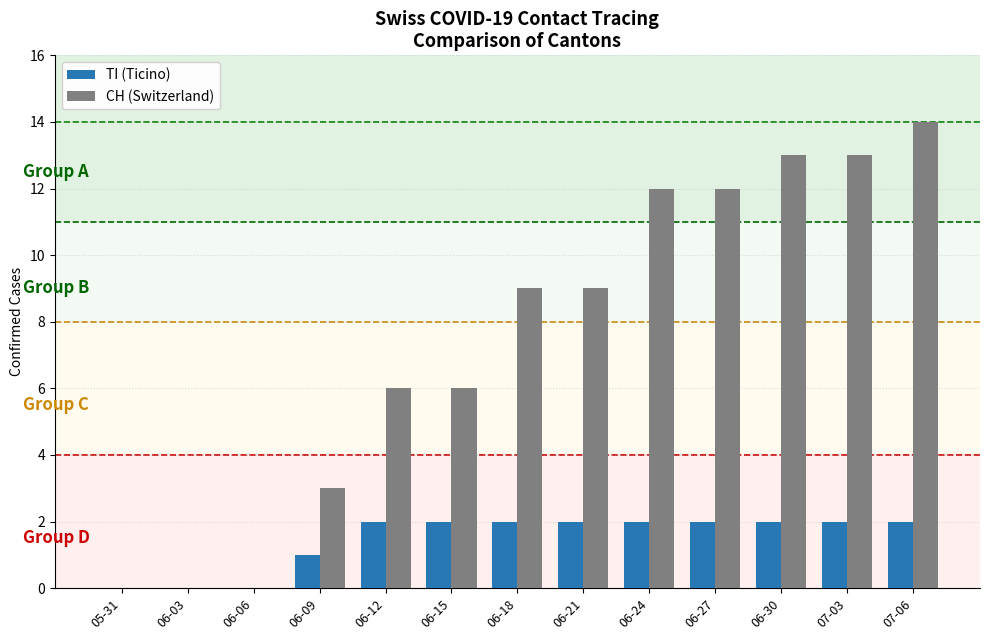

What are all the series names shown in the legend?

TI (Ticino), CH (Switzerland)